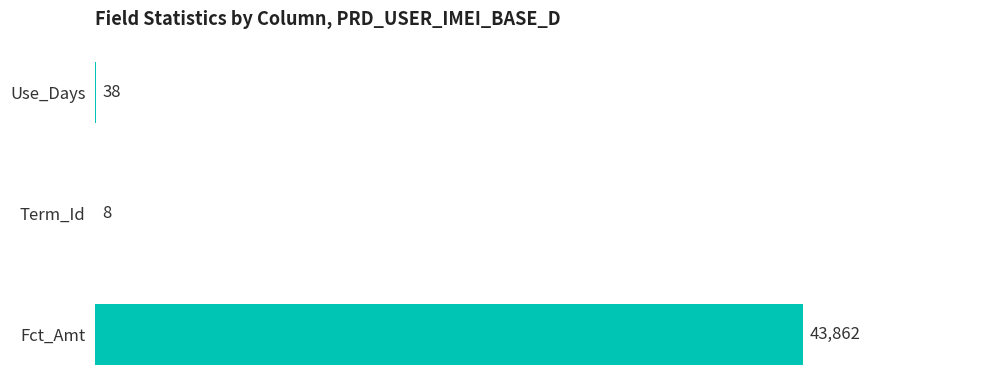

What is the greatest value displayed?

43862